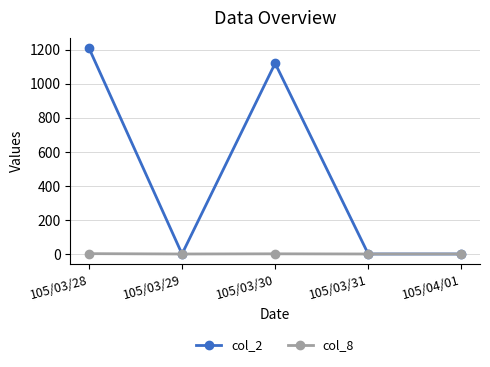

What is the label of the 1st point from the left?

105/03/28